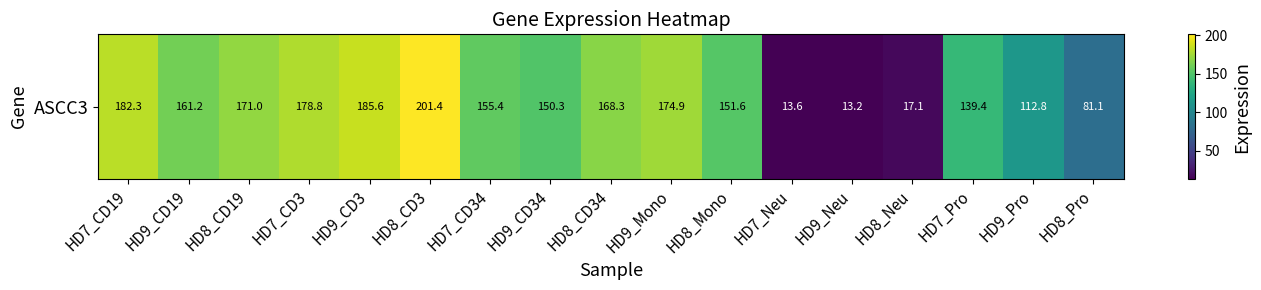

List the labels in order of value, largest first.

HD8_CD3, HD9_CD3, HD7_CD19, HD7_CD3, HD9_Mono, HD8_CD19, HD8_CD34, HD9_CD19, HD7_CD34, HD8_Mono, HD9_CD34, HD7_Pro, HD9_Pro, HD8_Pro, HD8_Neu, HD7_Neu, HD9_Neu